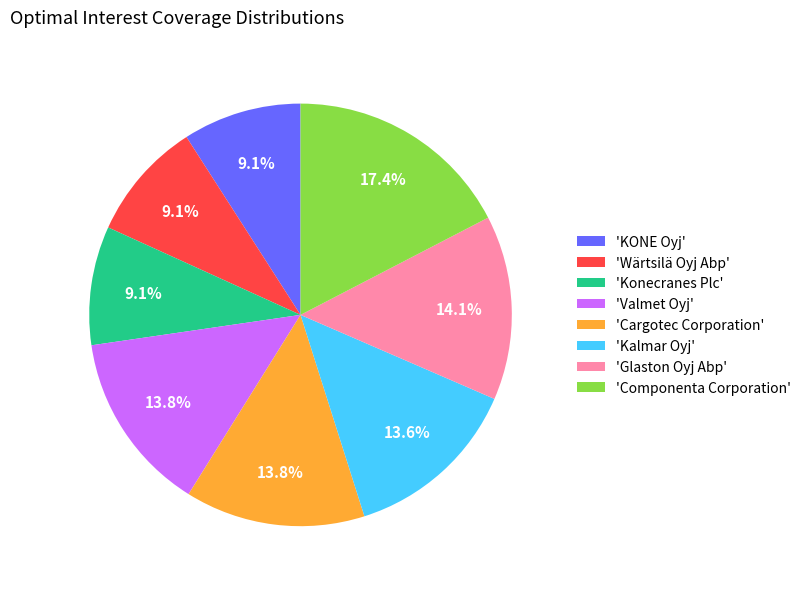

What is the largest slice in the pie chart?

'Componenta Corporation'